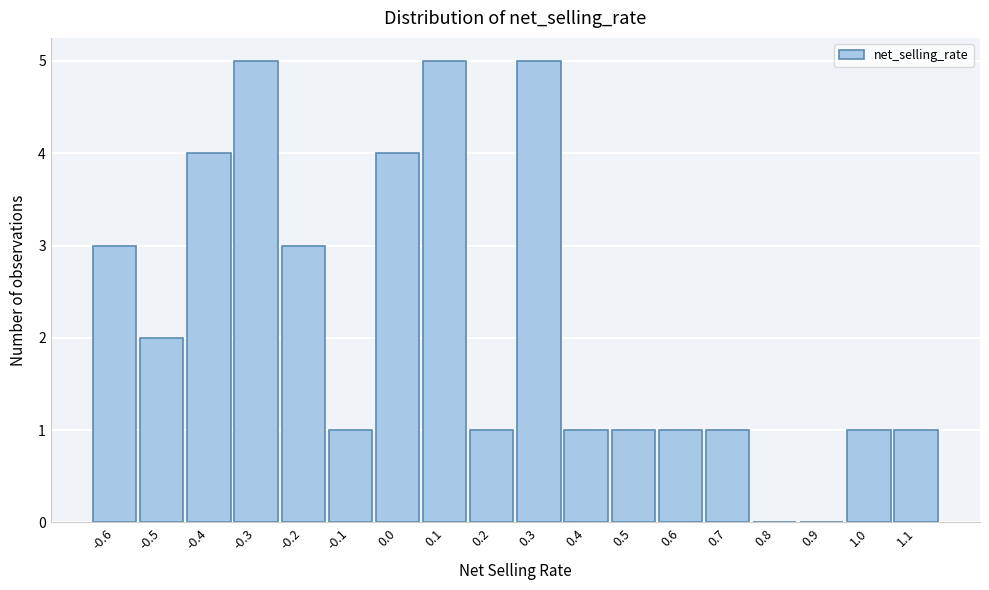

Reading left to right, what are all the values shown in this chart?

-0.6=3	-0.5=2	-0.4=4	-0.3=5	-0.2=3	-0.1=1	0.0=4	0.1=5	0.2=1	0.3=5	0.4=1	0.5=1	0.6=1	0.7=1	0.8=0	0.9=0	1.0=1	1.1=1